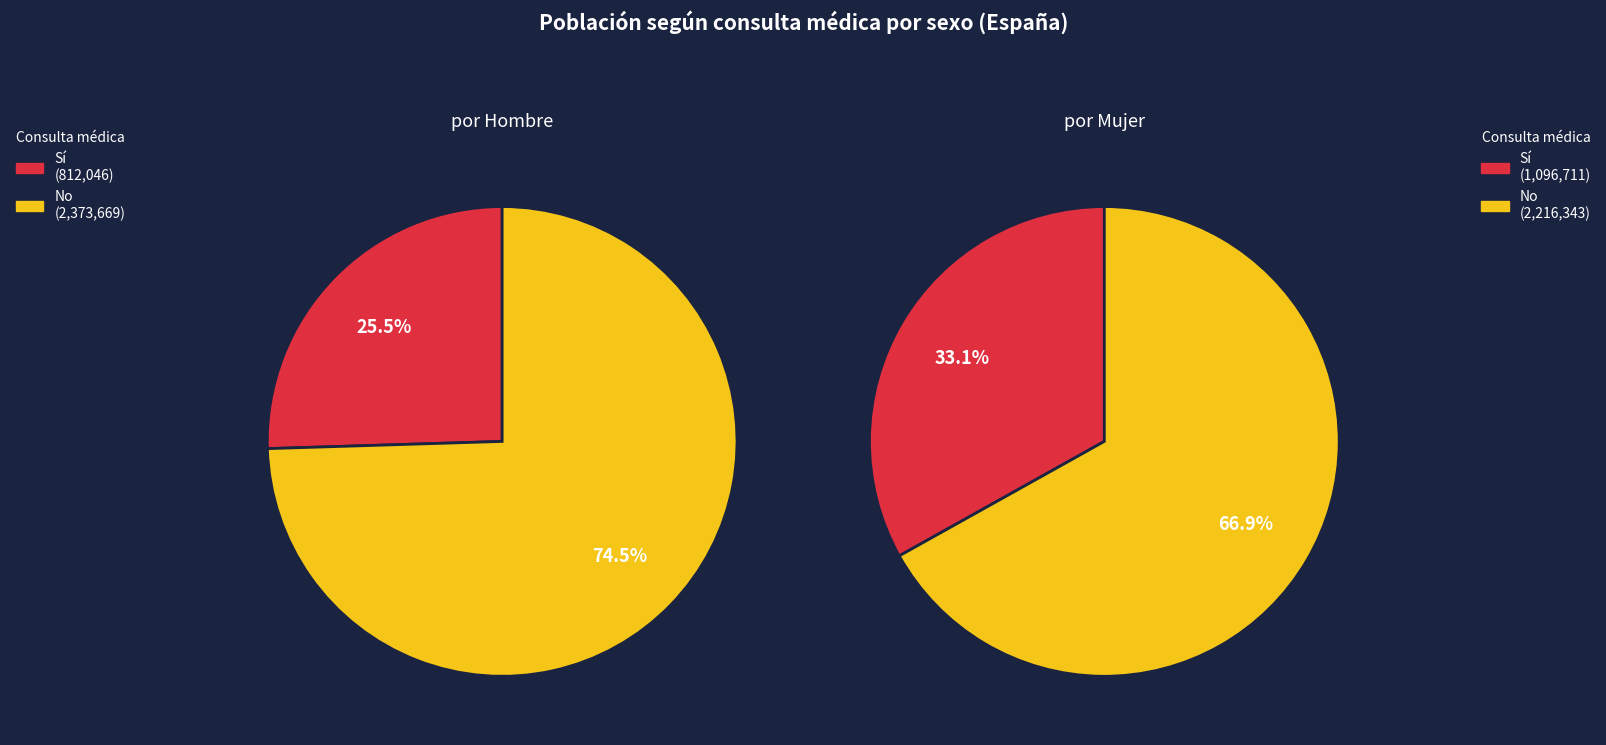

Combined, what portion of the pie is No and Sí?

100.0%